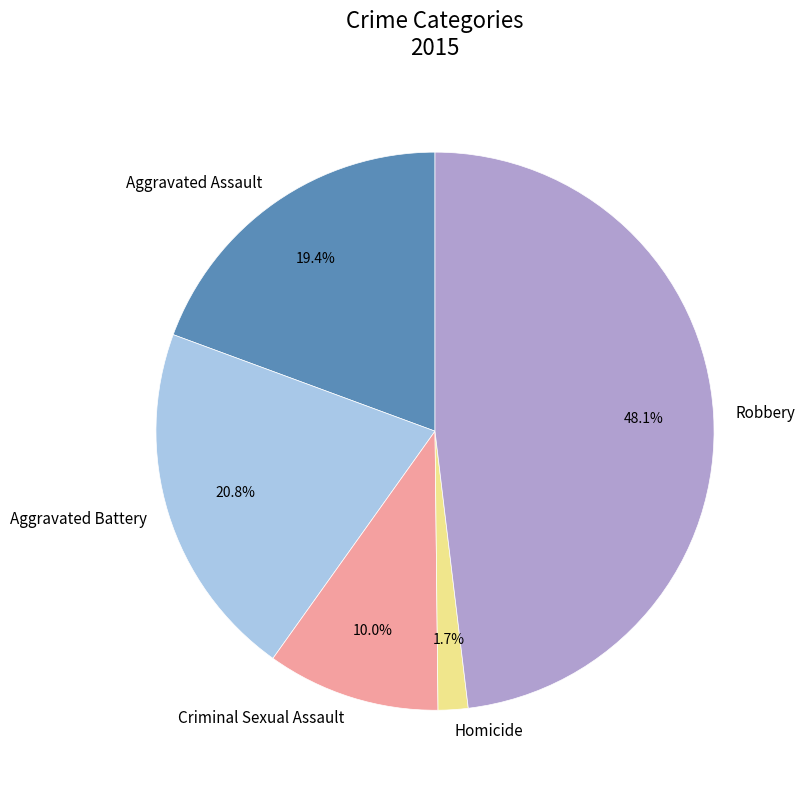

Which category has the biggest portion of the pie?

Robbery